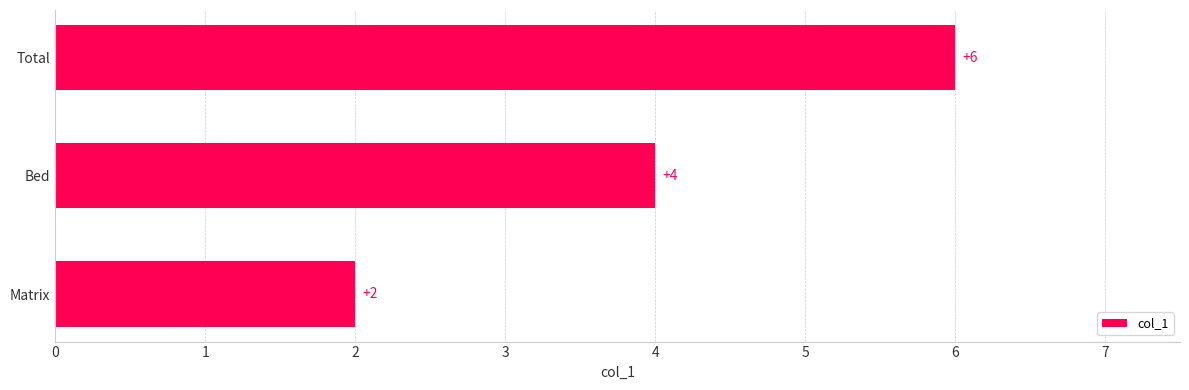

What is the greatest value displayed?

6